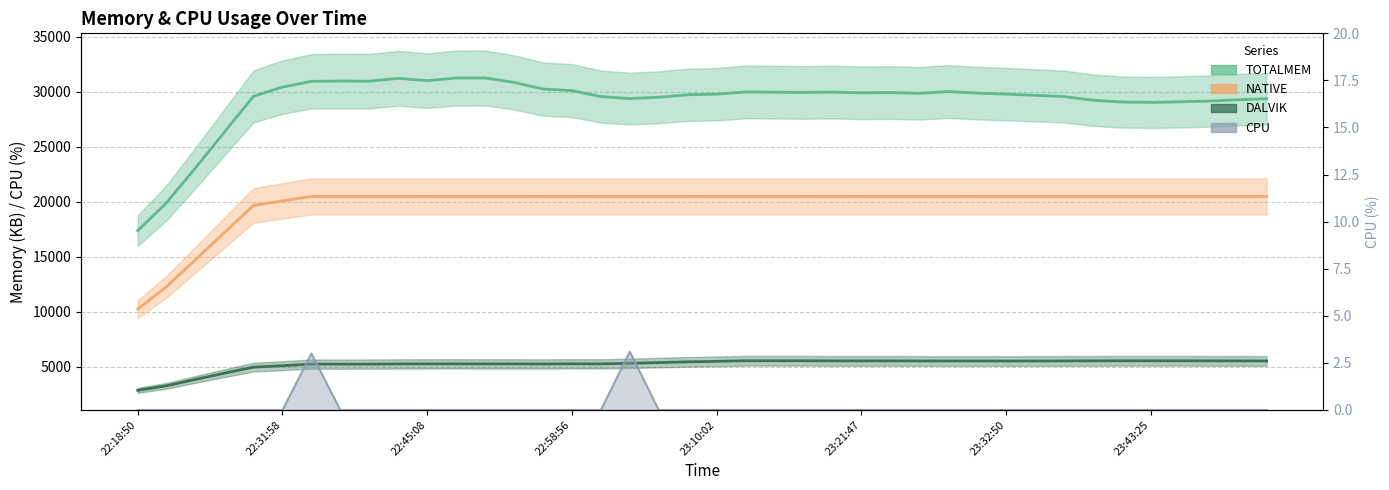

True or false: DALVIK and CPU cross at least once.

False